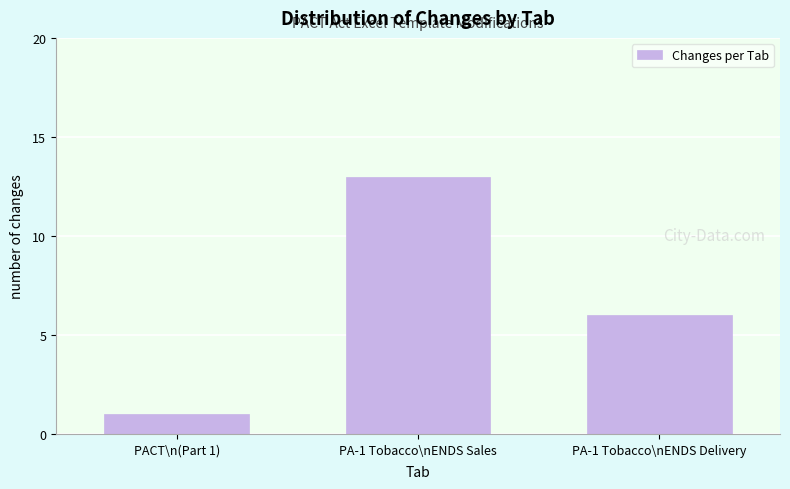

Reading right to left, list all the values displayed in this chart.

PA-1 Tobacco\nENDS Delivery=6	PA-1 Tobacco\nENDS Sales=13	PACT\n(Part 1)=1